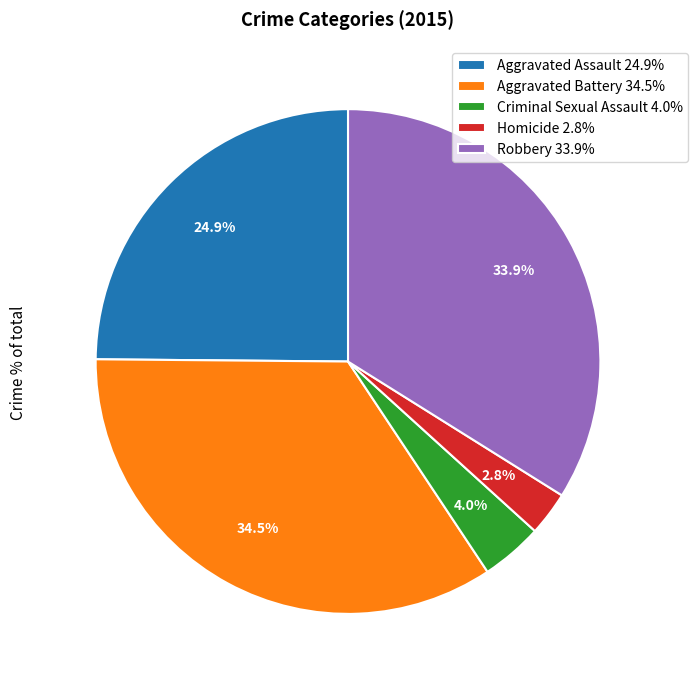

What portion of the pie excludes Aggravated Assault?

75.1%